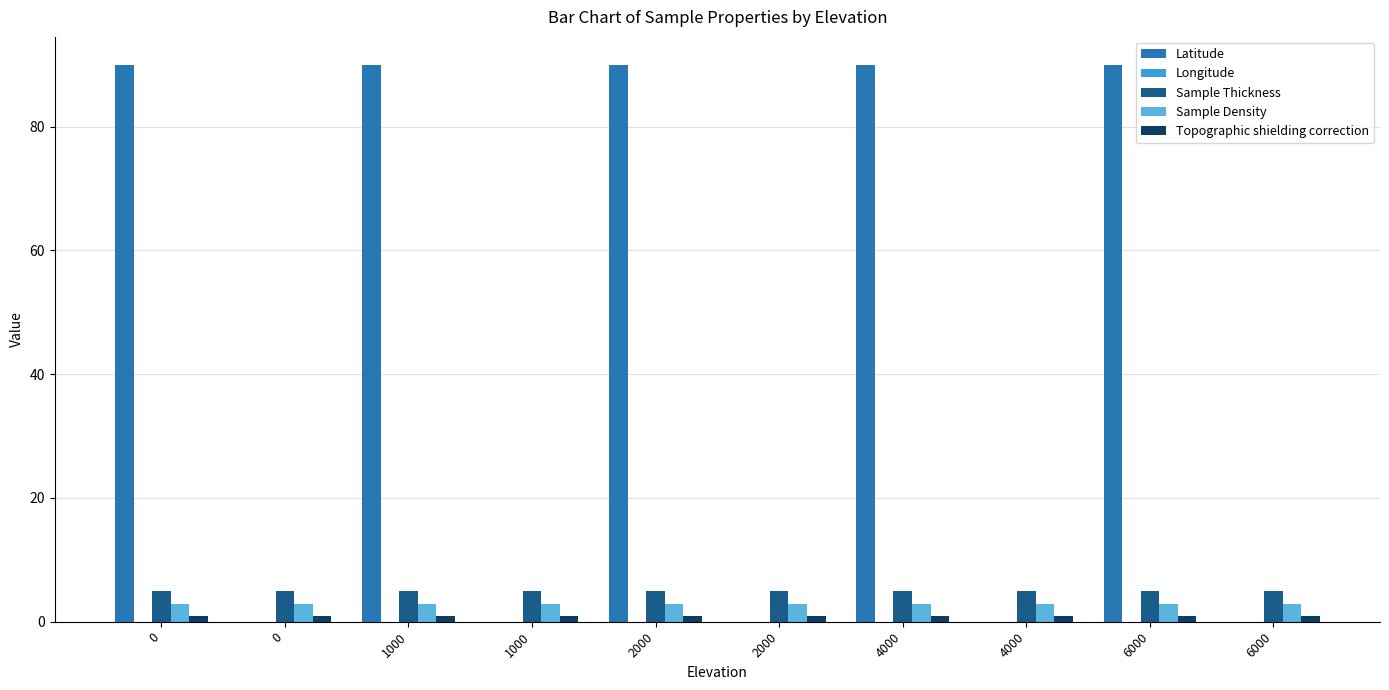

What is the value of the Sample Thickness bar at the 2nd from the left?

5.0